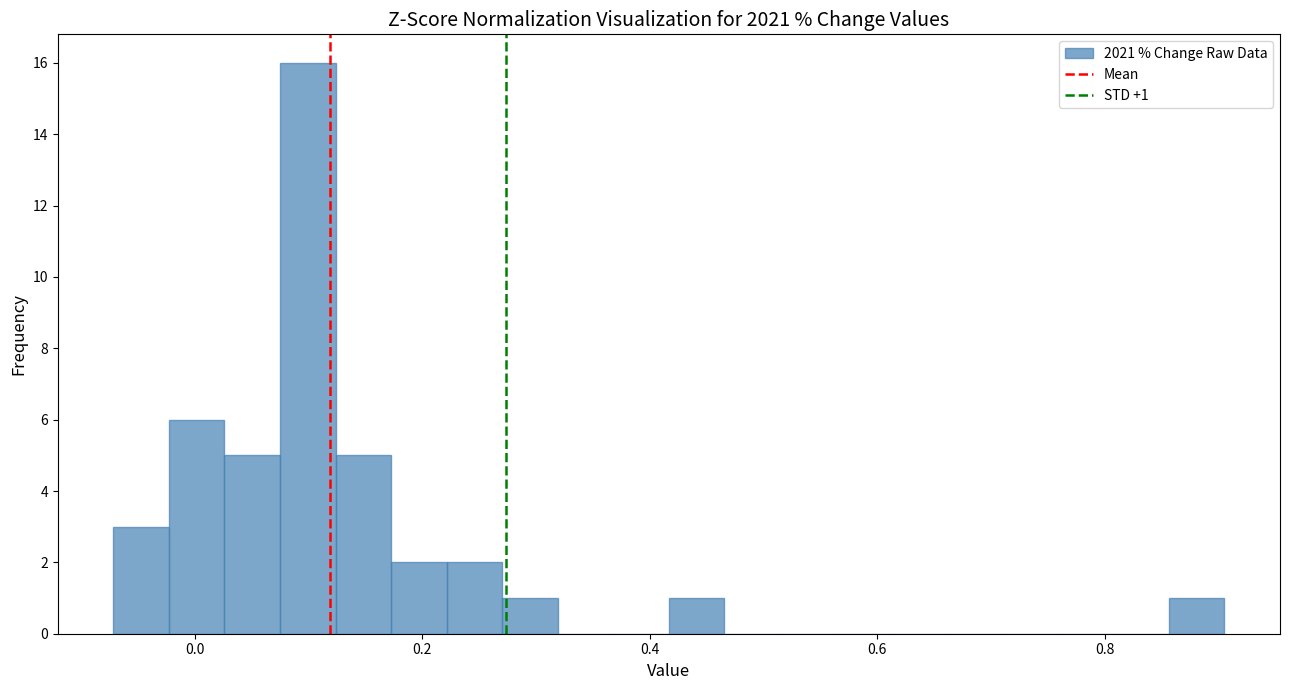

Around what value on the x-axis is the tallest bar? Give the approximate position of its centre, as read against the axis.

0.10